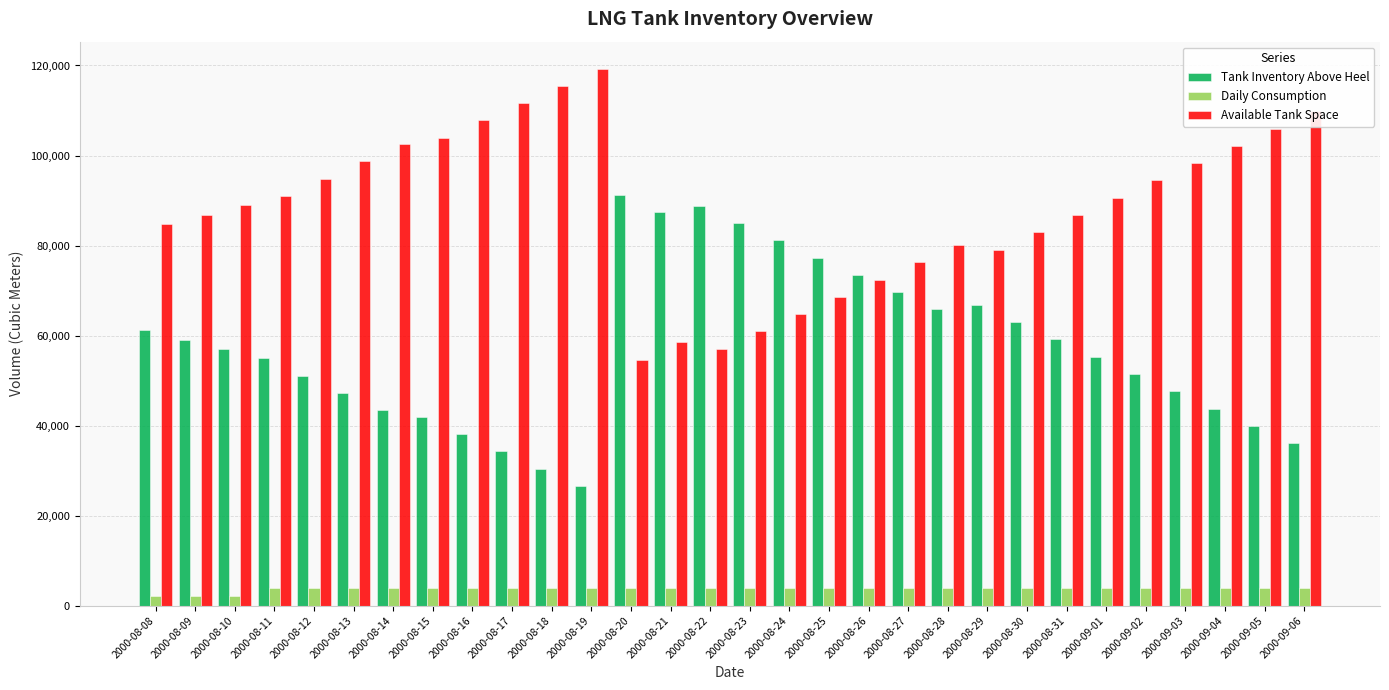

What is the value of the Tank Inventory Above Heel bar at the 28th from the left?

43772.7